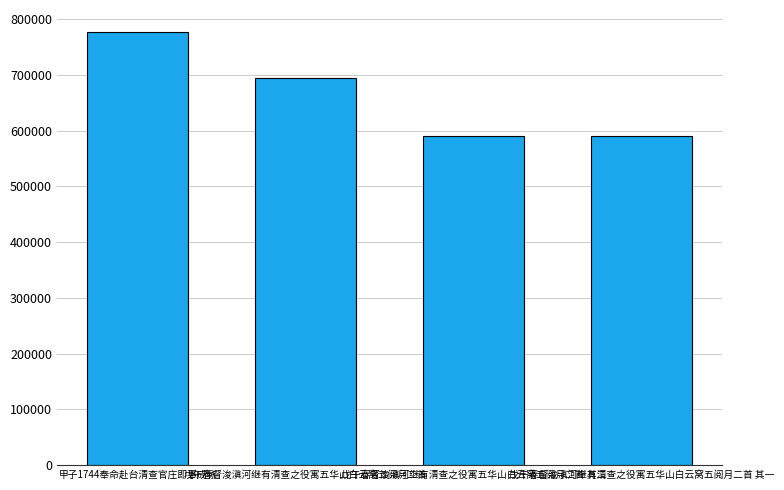

What is the greatest value displayed?

777227